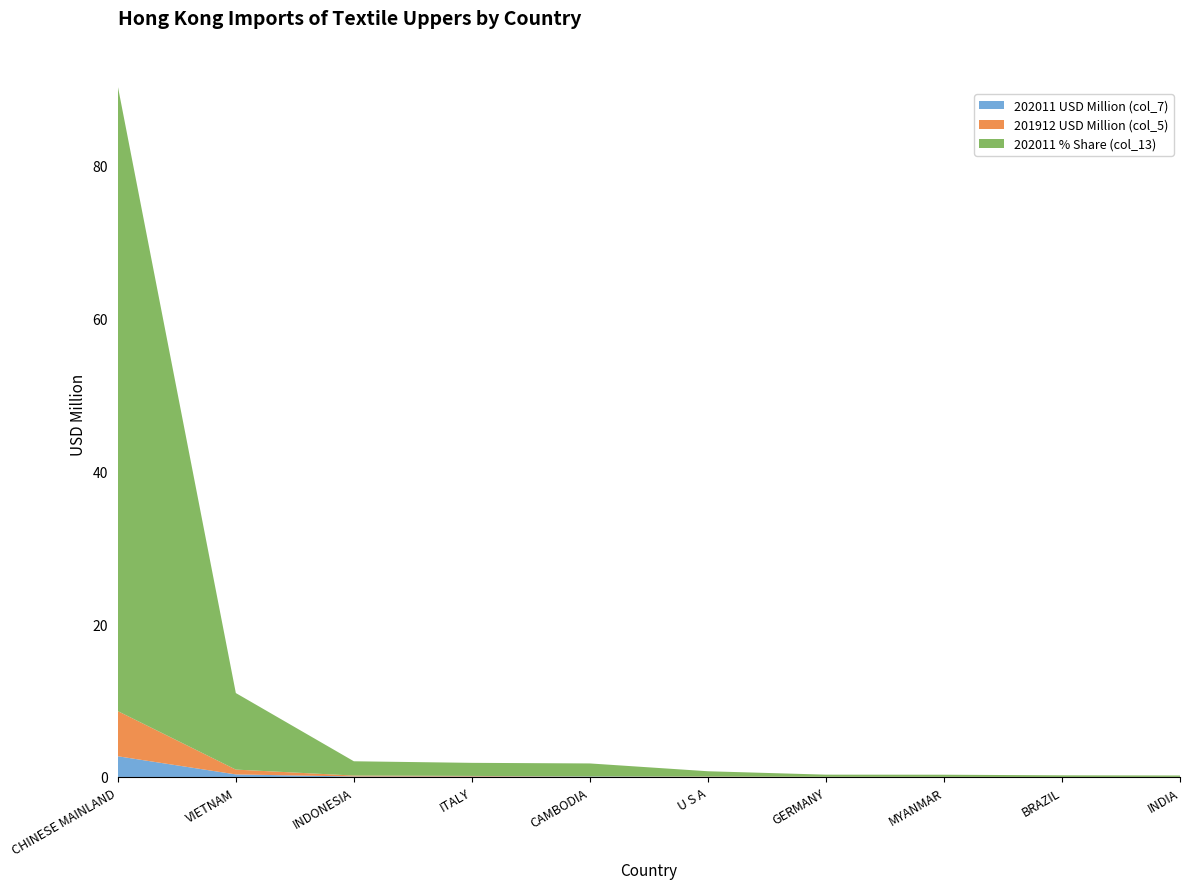

Reading left to right, list all the values displayed in this chart.

202011 USD Million (col_7): 2.7	0.3	0.1	0.1	0.1	0.0	0.0	0.0	0.0	0.0
201912 USD Million (col_5): 5.9	0.6	0.1	0.1	0.0	0.0	0.0	0.0	0.0	0.0
202011 % Share (col_13): 81.7	10.0	1.9	1.7	1.7	0.7	0.3	0.3	0.2	0.2